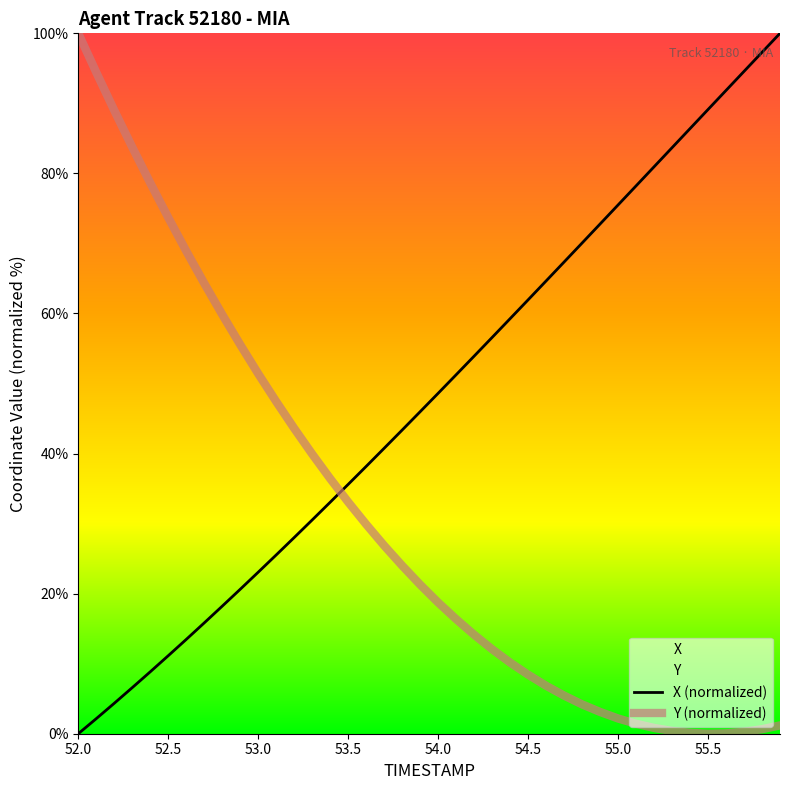

Which category has the highest value in the X series?

55.9